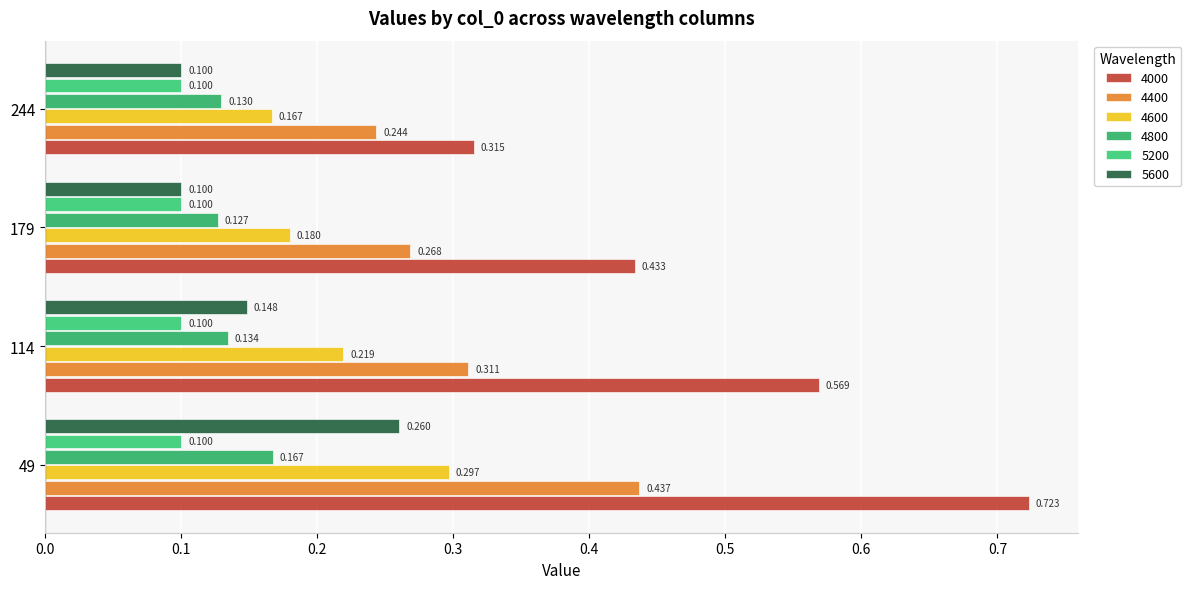

How many categories are shown in the chart?

4